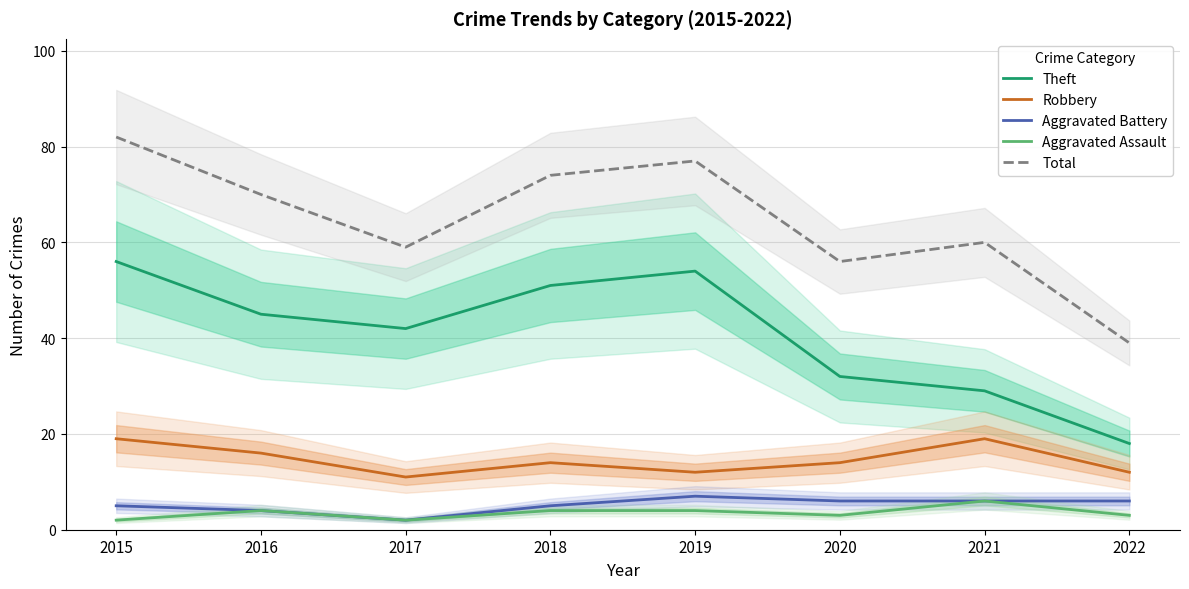

What is the total value across all series at 2021?

120